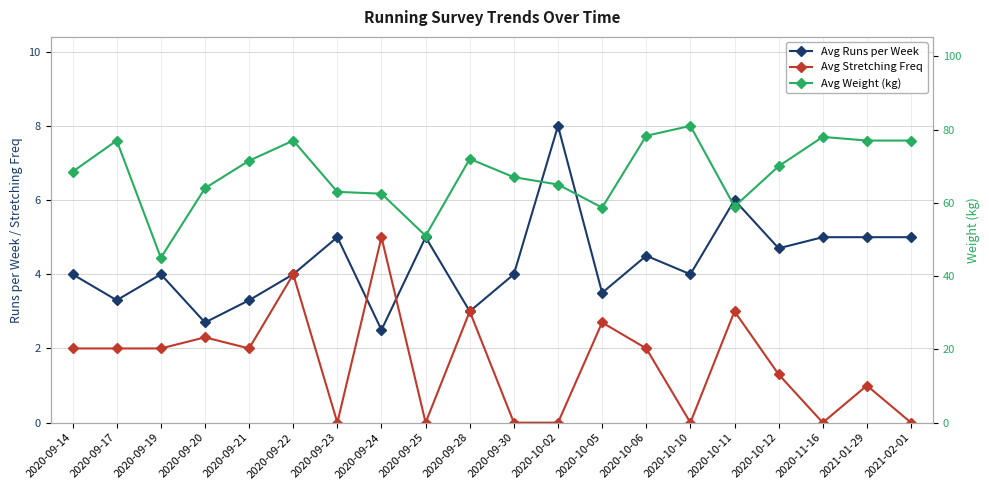

Is the value of Avg Stretching Freq at 2020-11-16 greater than the value of Avg Runs per Week at 2020-09-21?

No